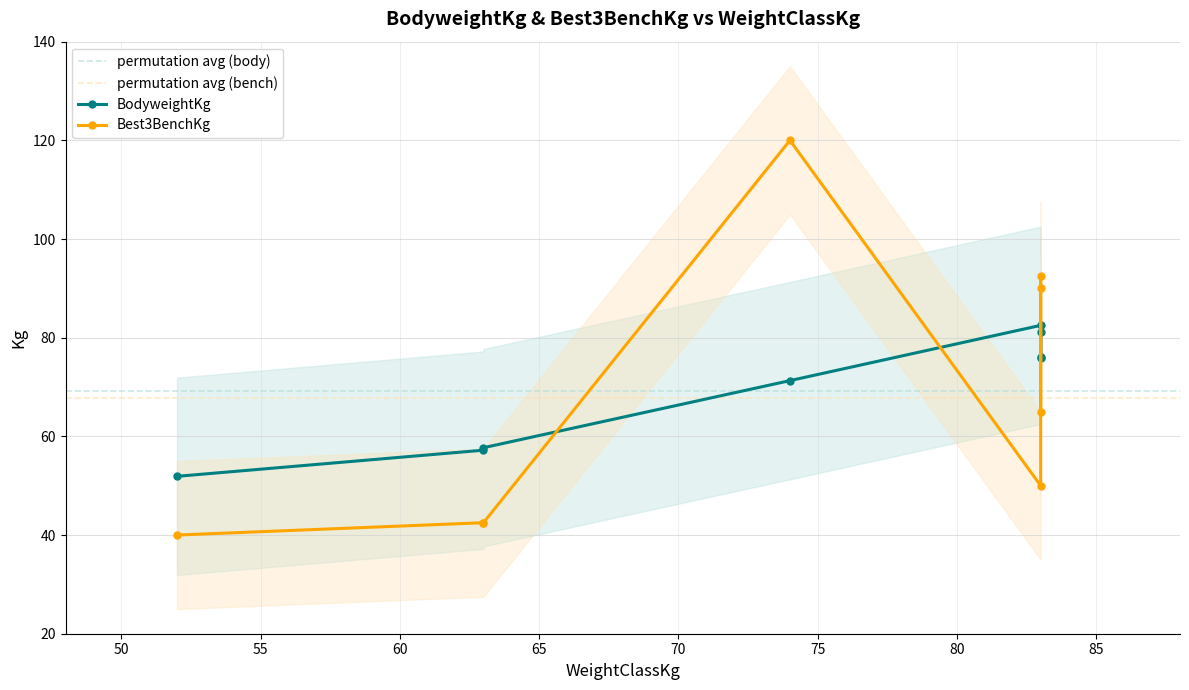

What is the value of the BodyweightKg point at the 8th from the left?

82.5